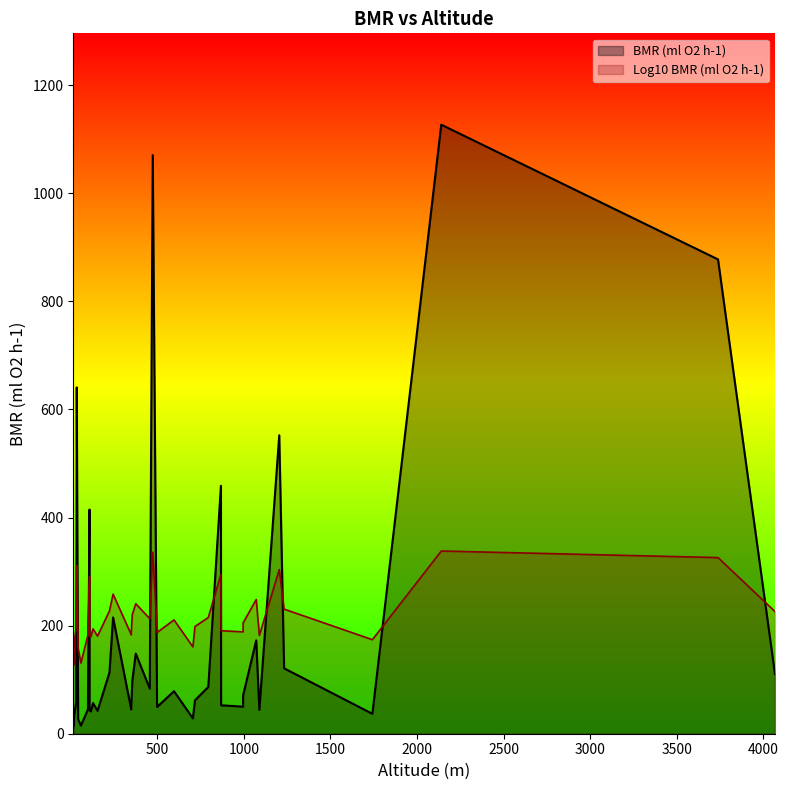

Count the number of categories in the chart.

40